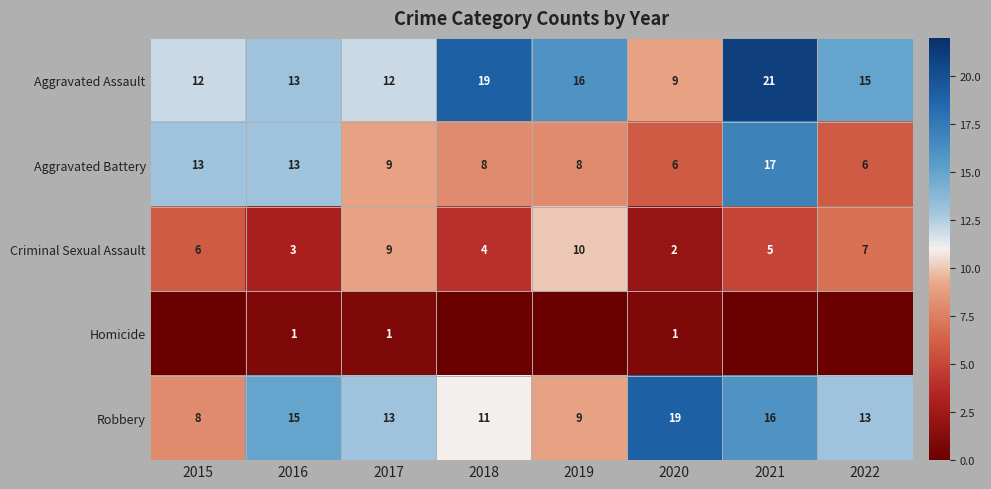

What value does the Criminal Sexual Assault series have at 2019?

10